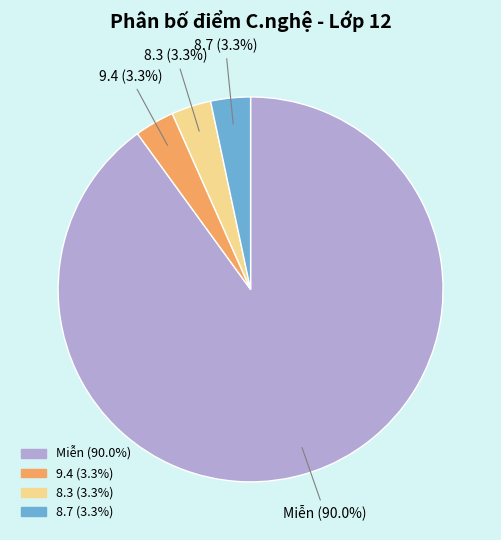

Is there a majority slice in this chart?

Yes